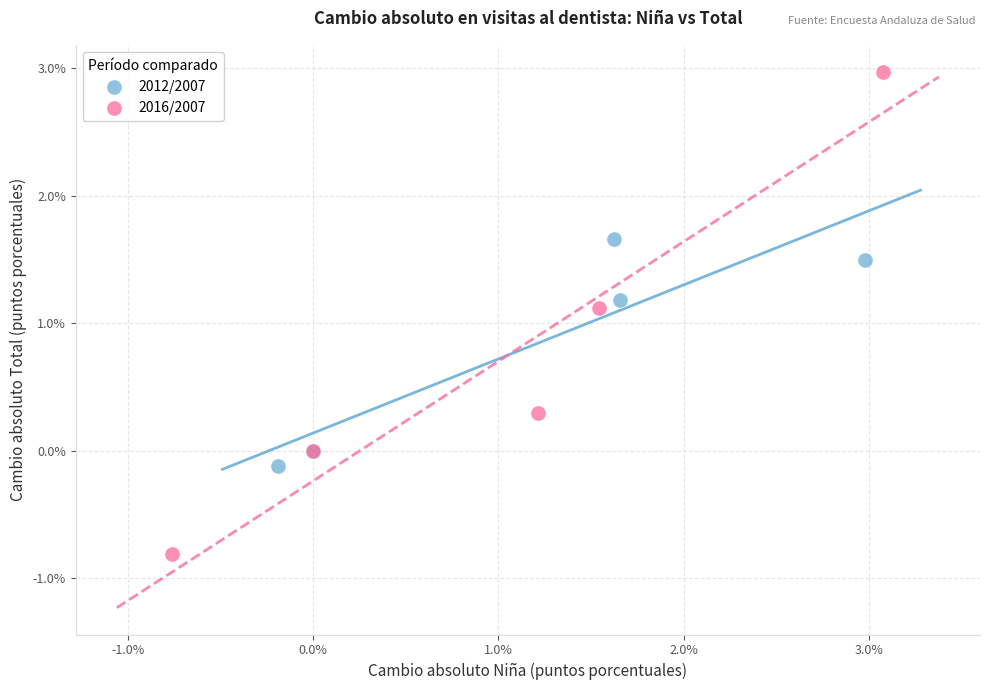

Which series reaches the maximum Y coordinate?

2016/2007